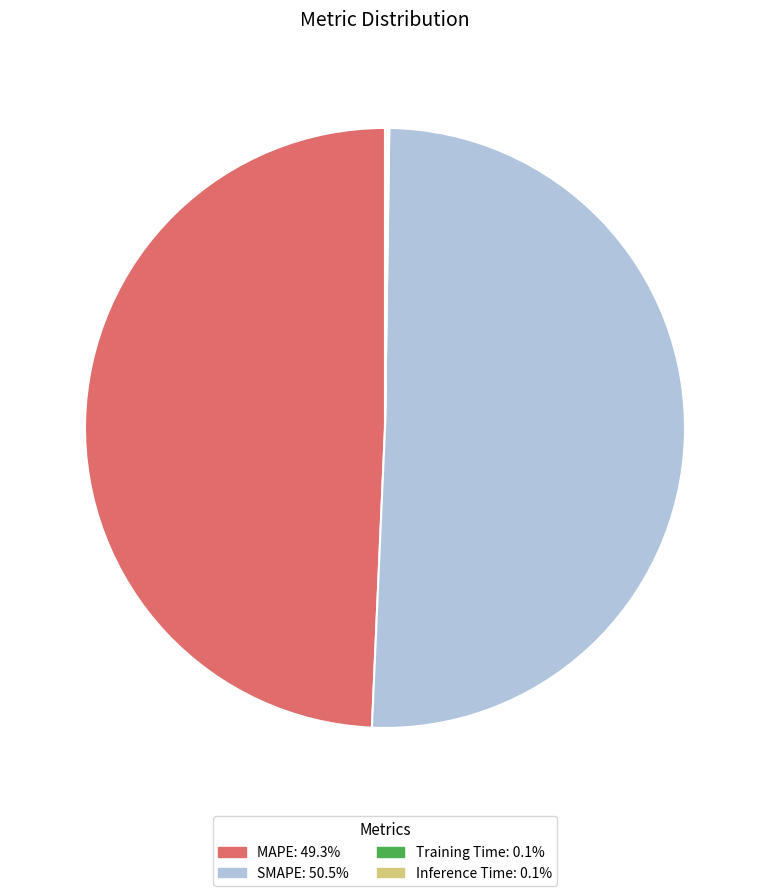

Is MAPE the majority of the pie?

No